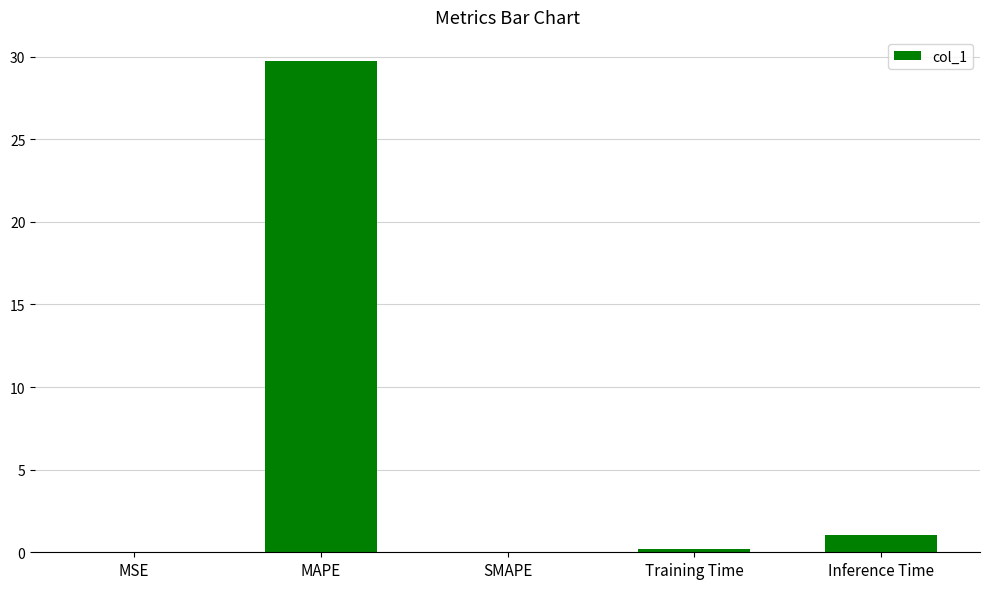

Are the bars grouped side by side (vs. stacked)?

No